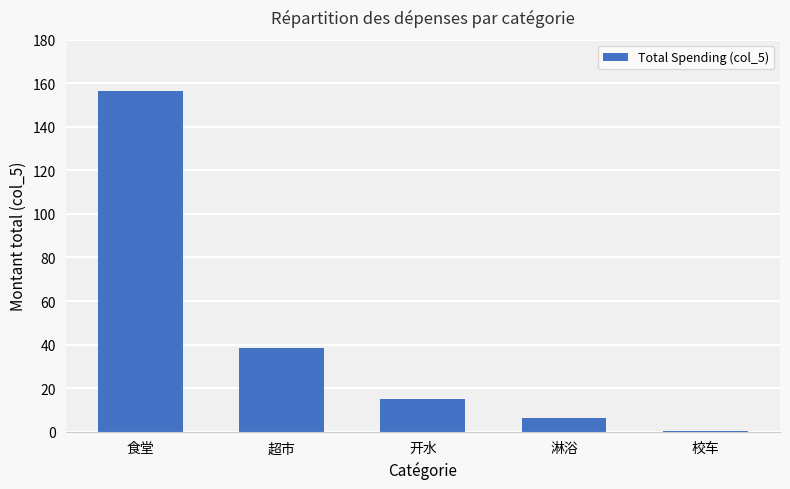

Is it true that the value at 开水 is 7.8?

False